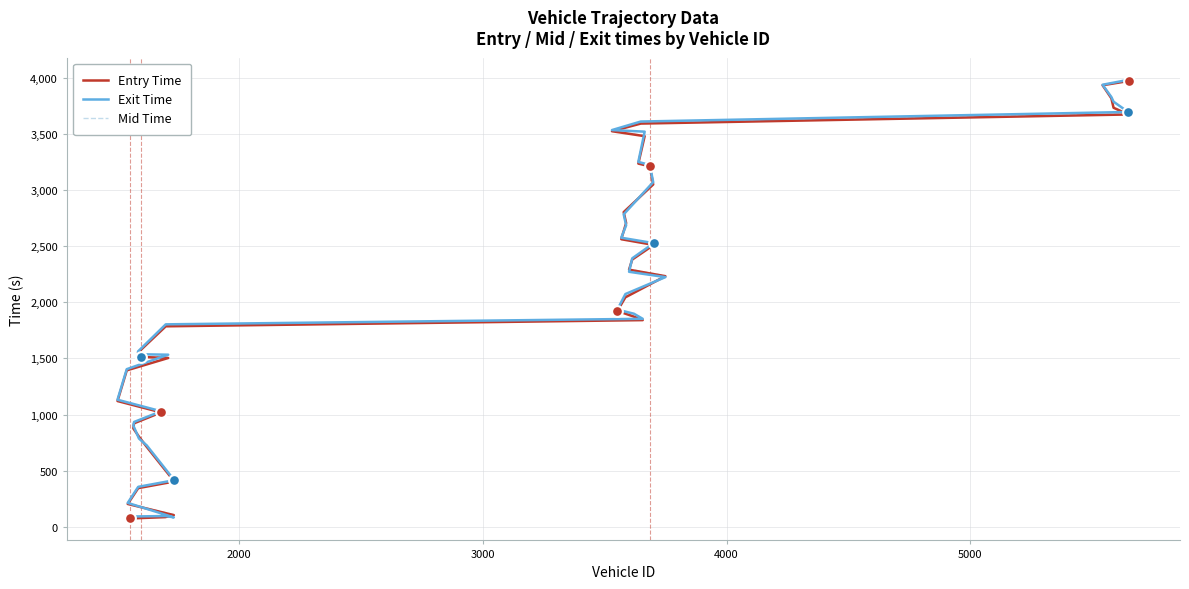

Which series has the widest spread of Y values?

Exit Time